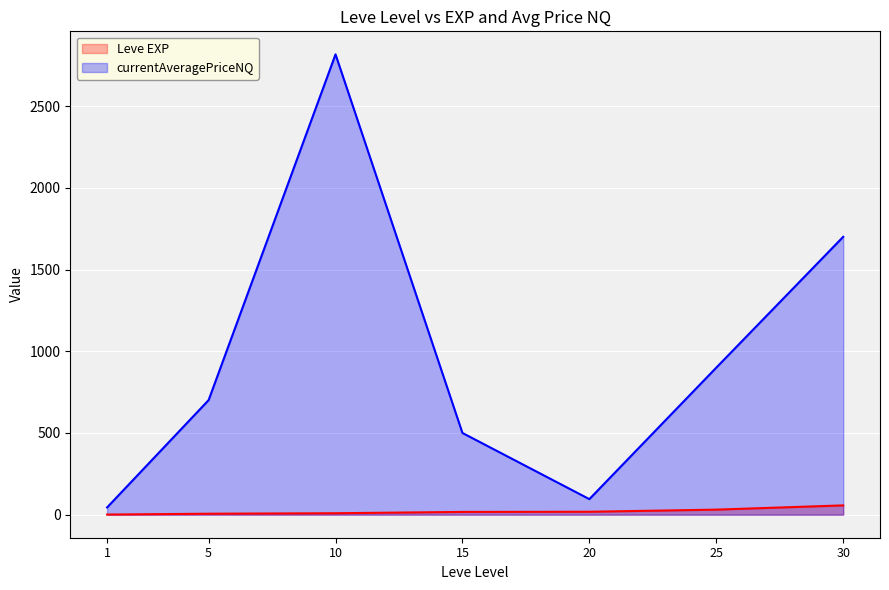

True or false: Leve EXP has a value of 1.8 at 1.

False